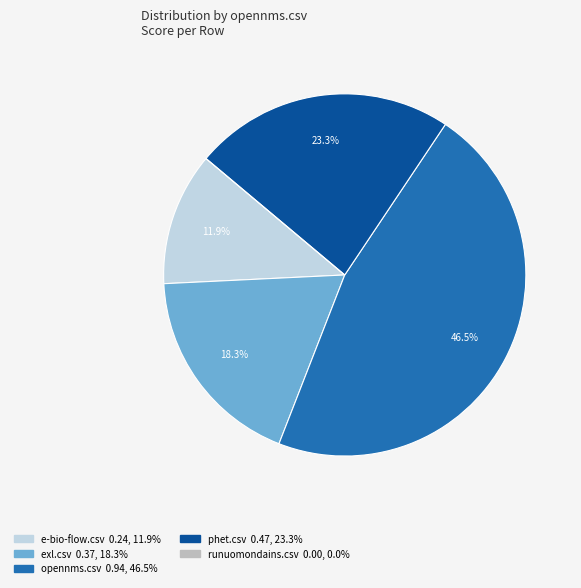

Is opennms.csv the majority of the pie?

No